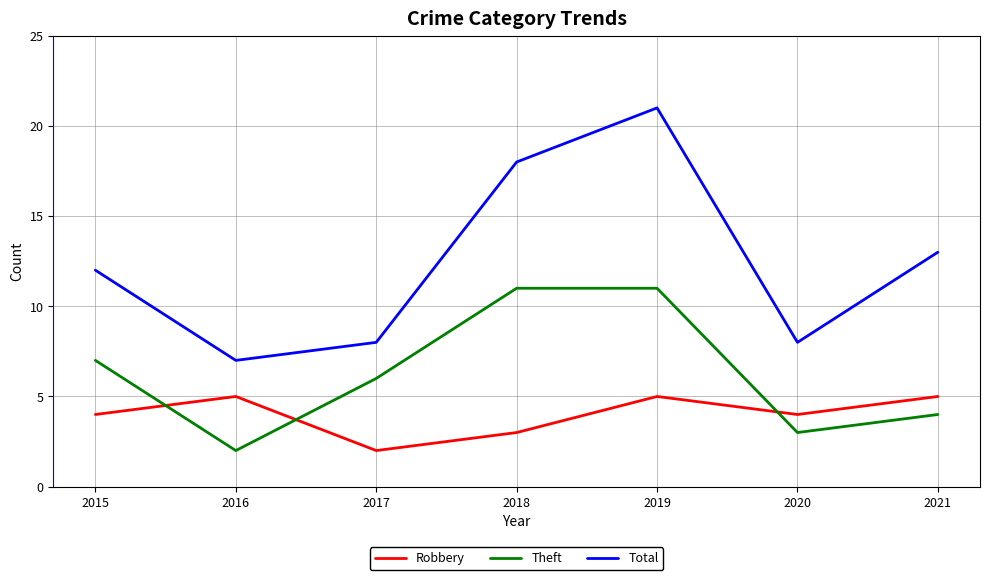

How many series are shown in this chart?

3